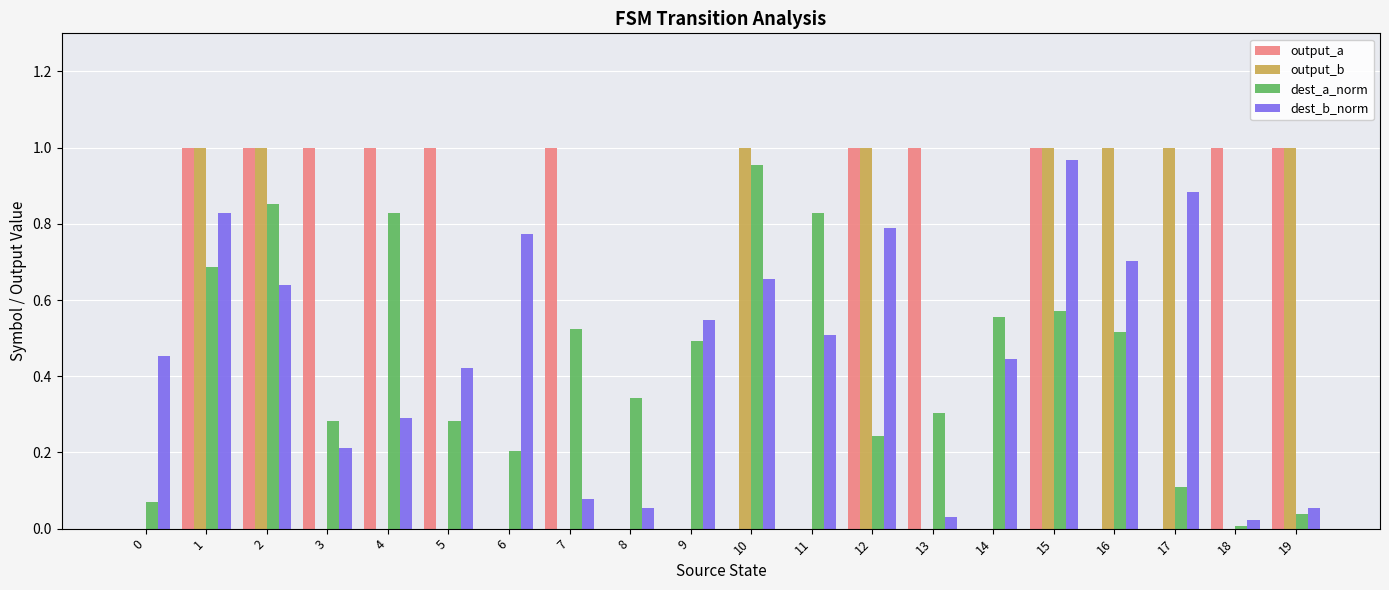

True or false: dest_b_norm has a value of 1.2 at 1.

False